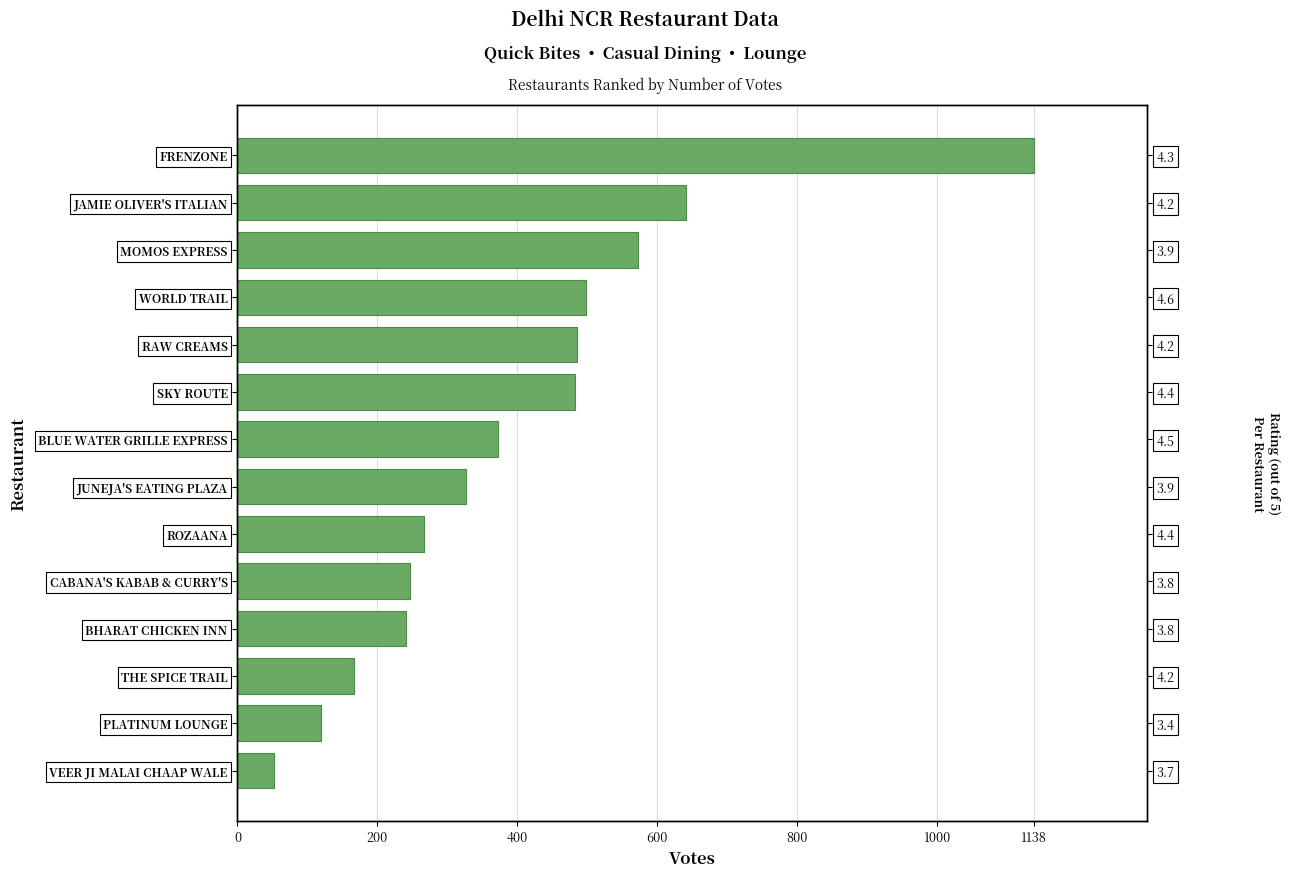

Is it true that the value at FRENZONE is 1138?

True